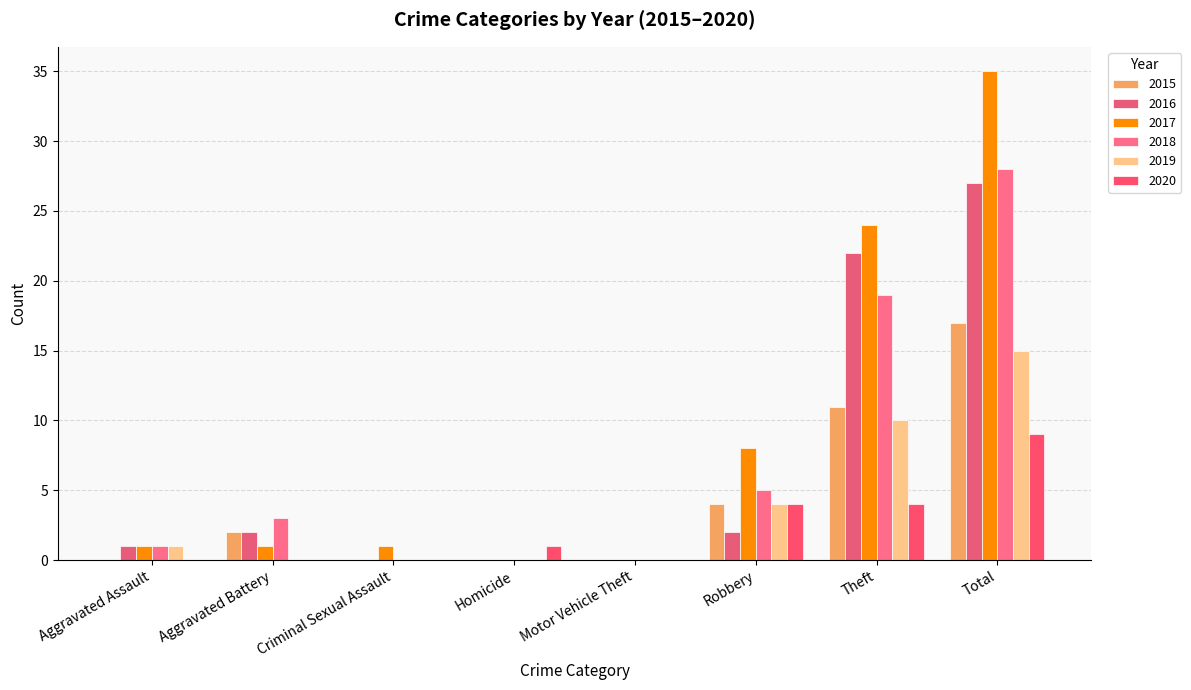

What is the label of the 2nd bar from the left?

Aggravated Battery